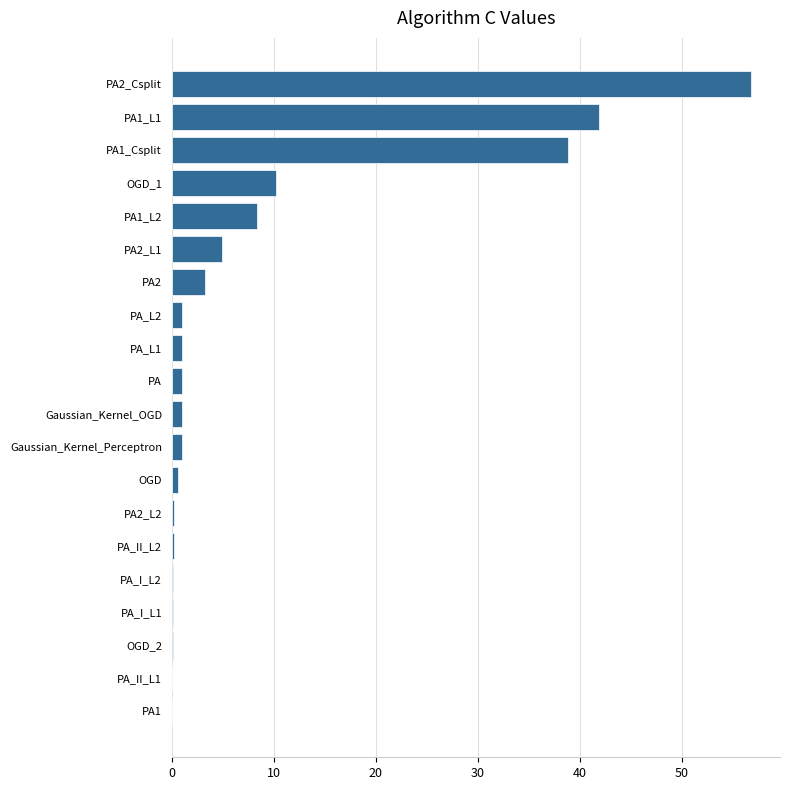

The value at PA1_L1 is 71.7. True or false?

False